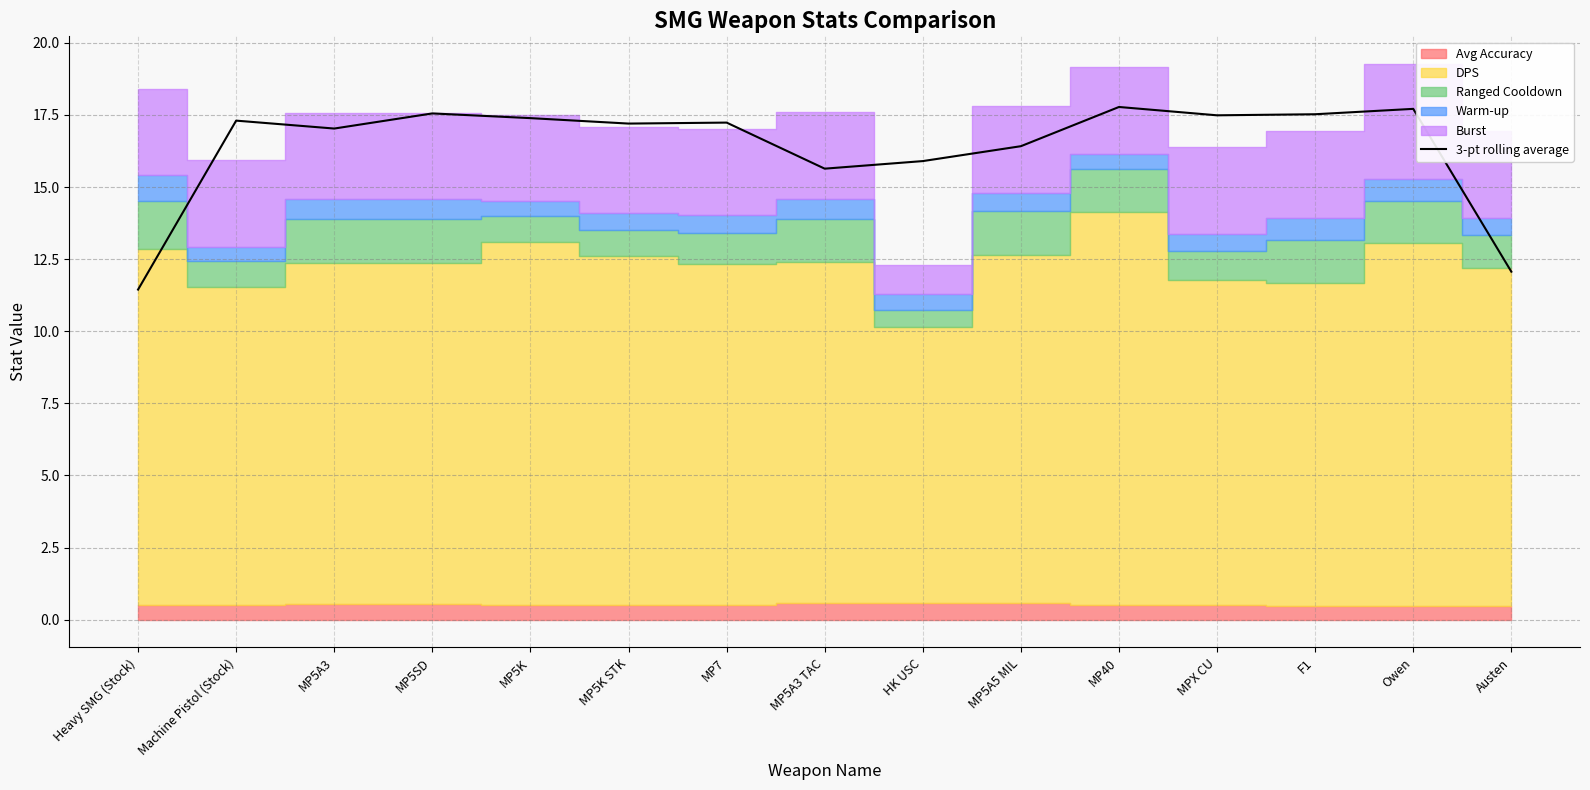

What is the approximate value at MPX CU?

17.5